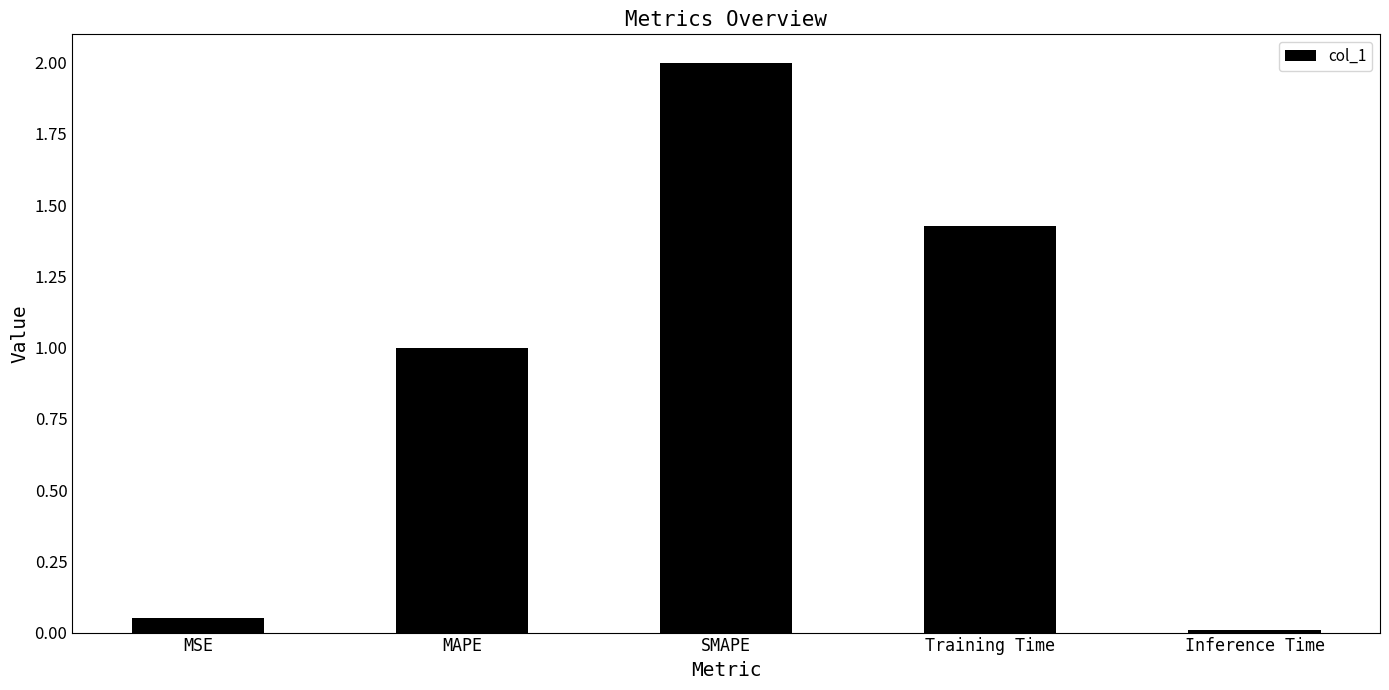

What is the label of the 2nd bar from the right?

Training Time